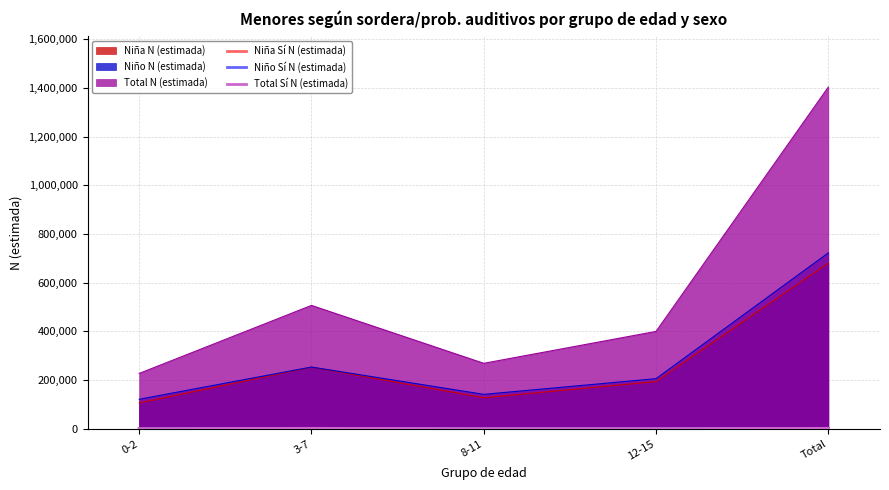

Rank the series by their maximum value, from highest to lowest.

Total Sí N (estimada), Niña Sí N (estimada), Niño Sí N (estimada)